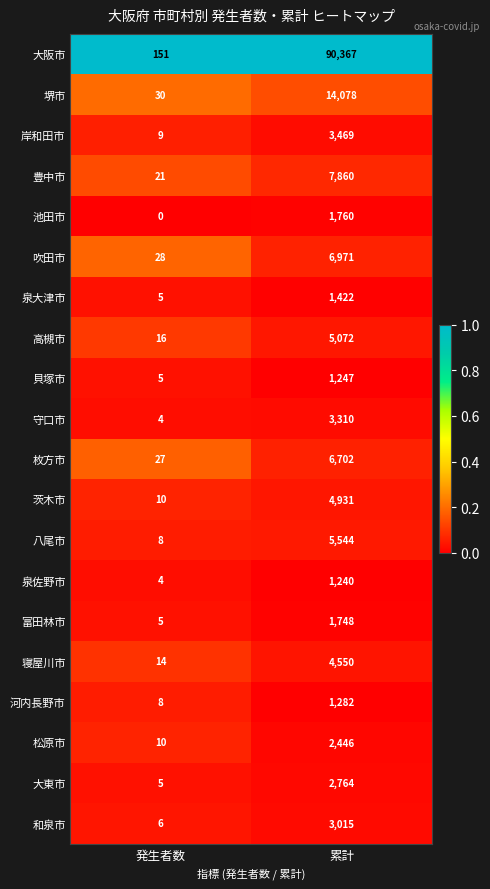

The value of 大阪市 at 累計 is 90367. True or false?

True